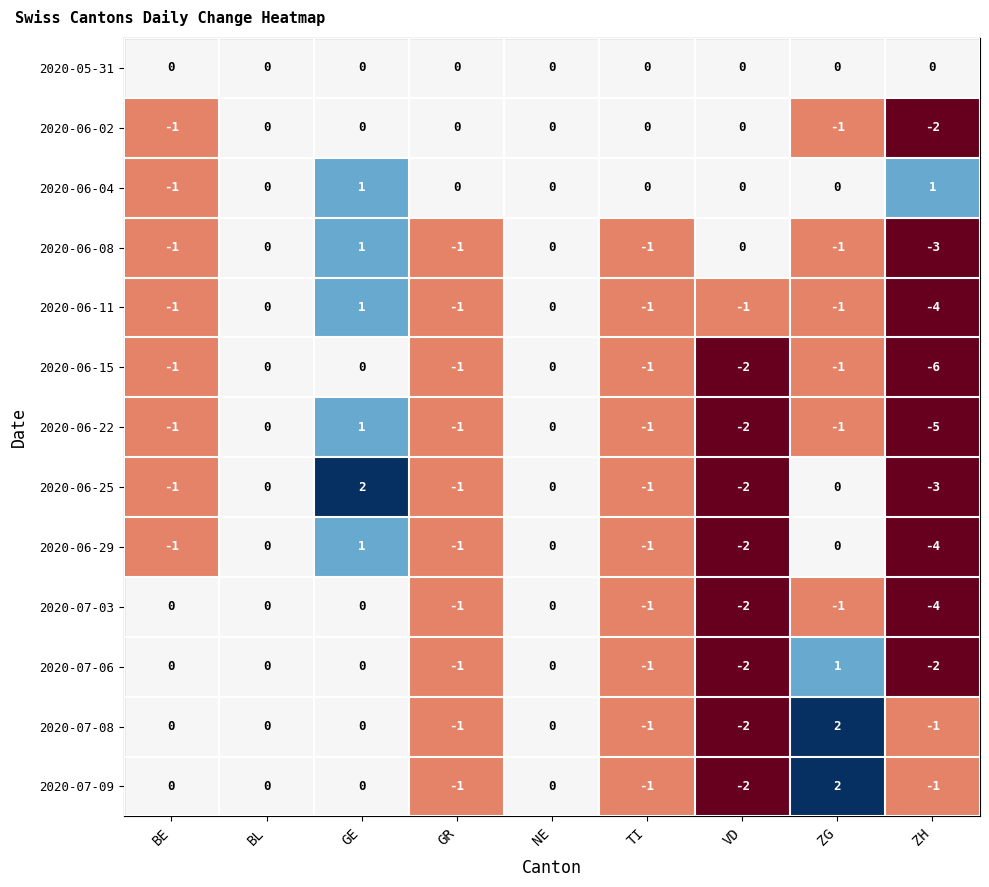

What is the sum of all 2020-07-08 values?

-3